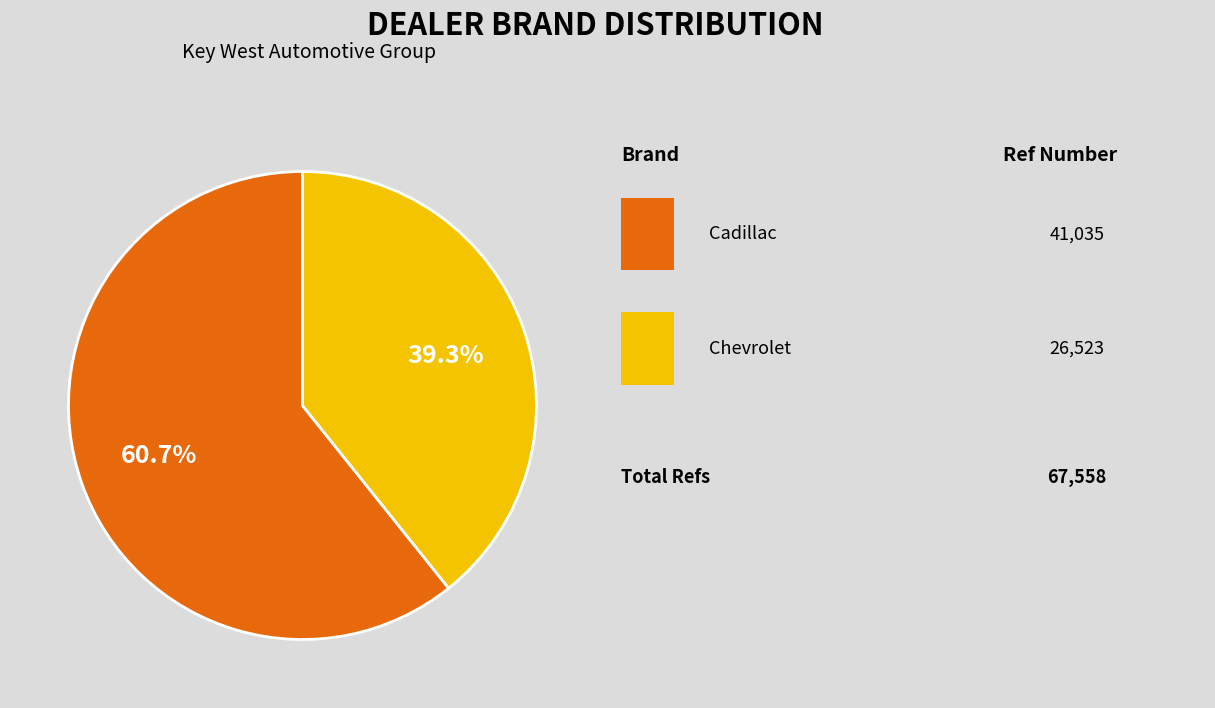

Is there a majority slice in this chart?

Yes